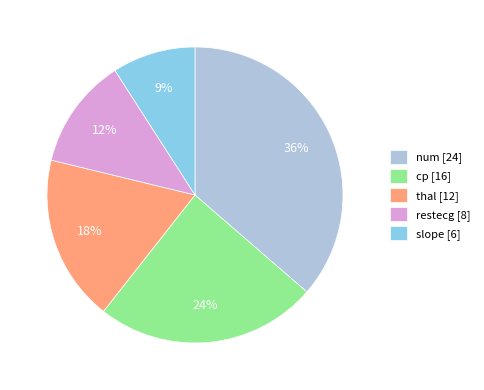

To the nearest percent, what is the difference between the restecg and slope slice percentages?

3%